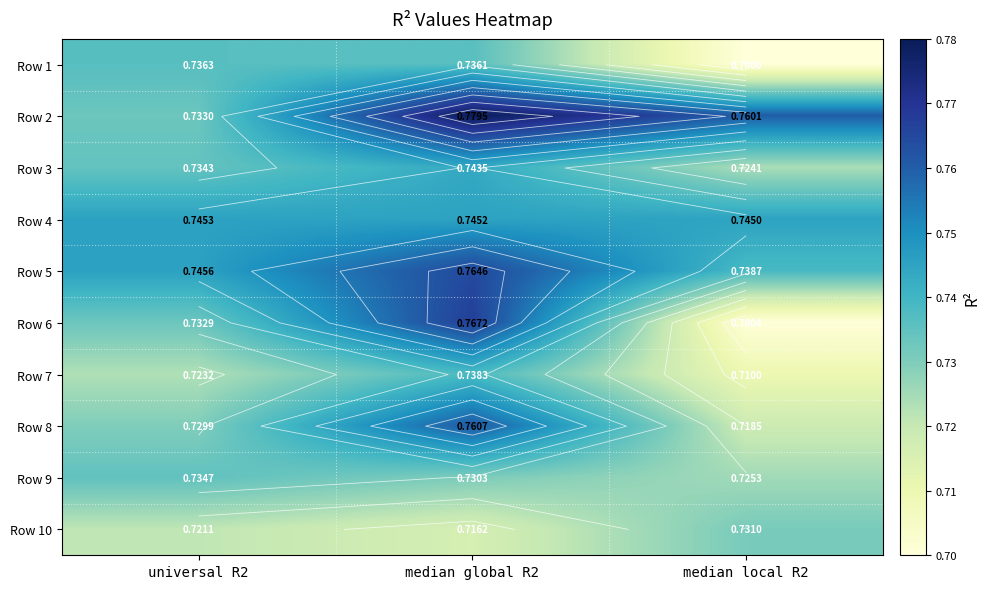

How many Row 6 values are between 0 and 1?

3